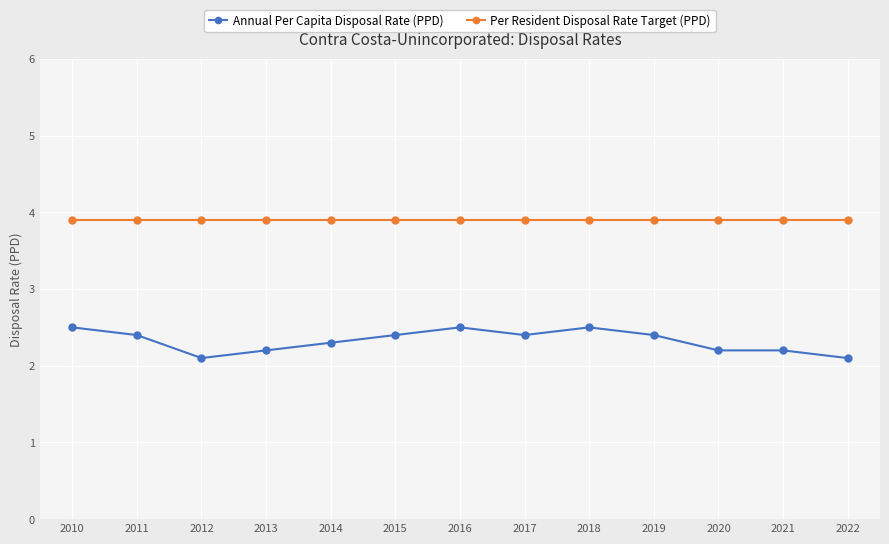

Which series has the largest range (max minus min)?

Annual Per Capita Disposal Rate (PPD)